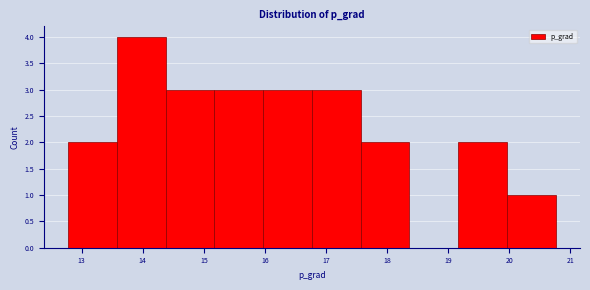

Reading left to right, transcribe this chart: for each bar, give the range it covers on the x-axis and its height. Neither the bar edges nor the heights are printed on the chart, so give them approximately, as read against the axes.

12.8 to 13.6: 2
13.6 to 14.4: 4
14.4 to 15.2: 3
15.2 to 16.0: 3
16.0 to 16.8: 3
16.8 to 17.6: 3
17.6 to 18.4: 2
18.4 to 19.2: 0
19.2 to 20.0: 2
20.0 to 20.8: 1